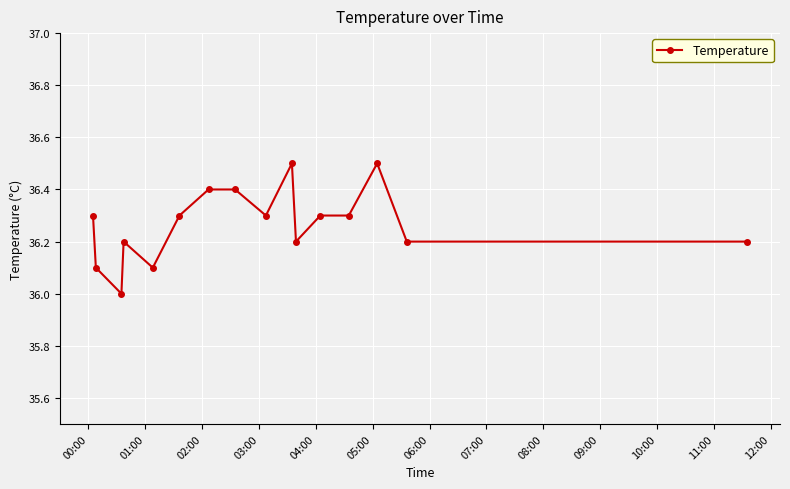

Reading left to right, extract all data points from this chart.

36.3	36.1	36.0	36.2	36.1	36.3	36.4	36.4	36.3	36.5	36.2	36.3	36.3	36.5	36.2	36.2